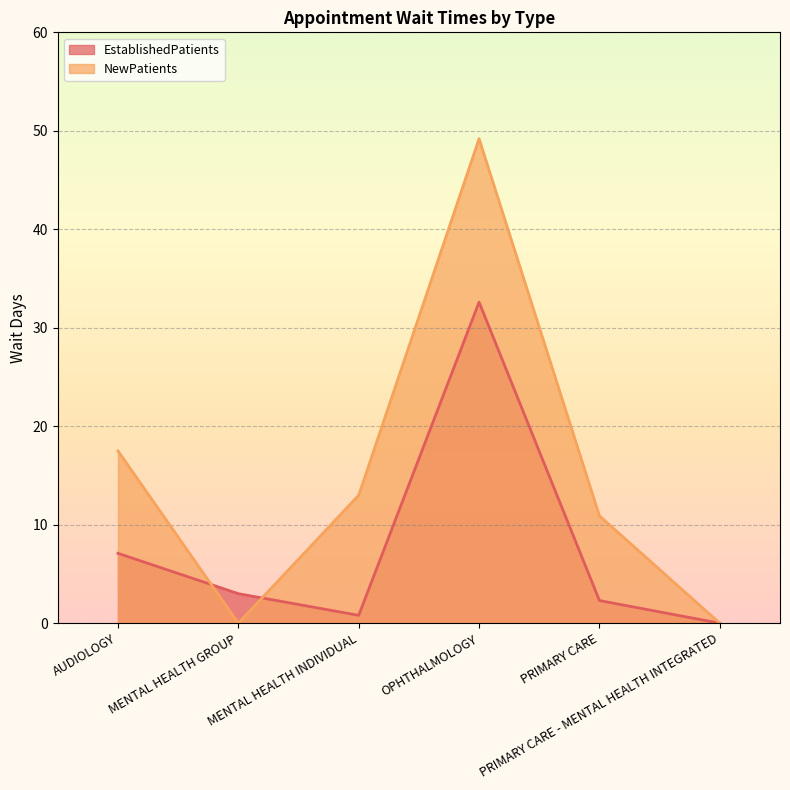

True or false: NewPatients has more than 1 points higher than both neighbors.

False